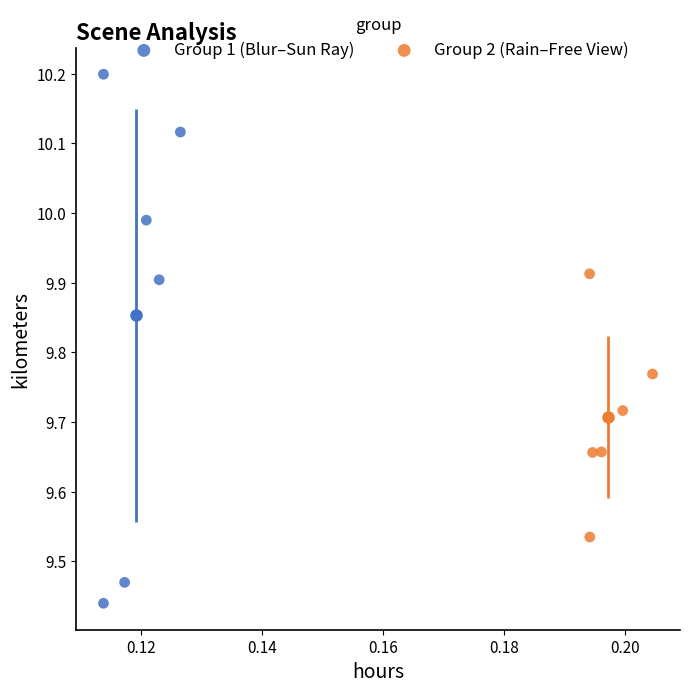

Which series reaches the maximum Y coordinate?

Group 1 (Blur–Sun Ray)